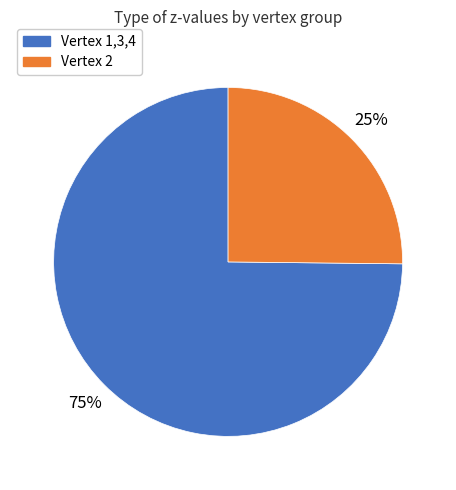

Count the number of slices in the pie.

2